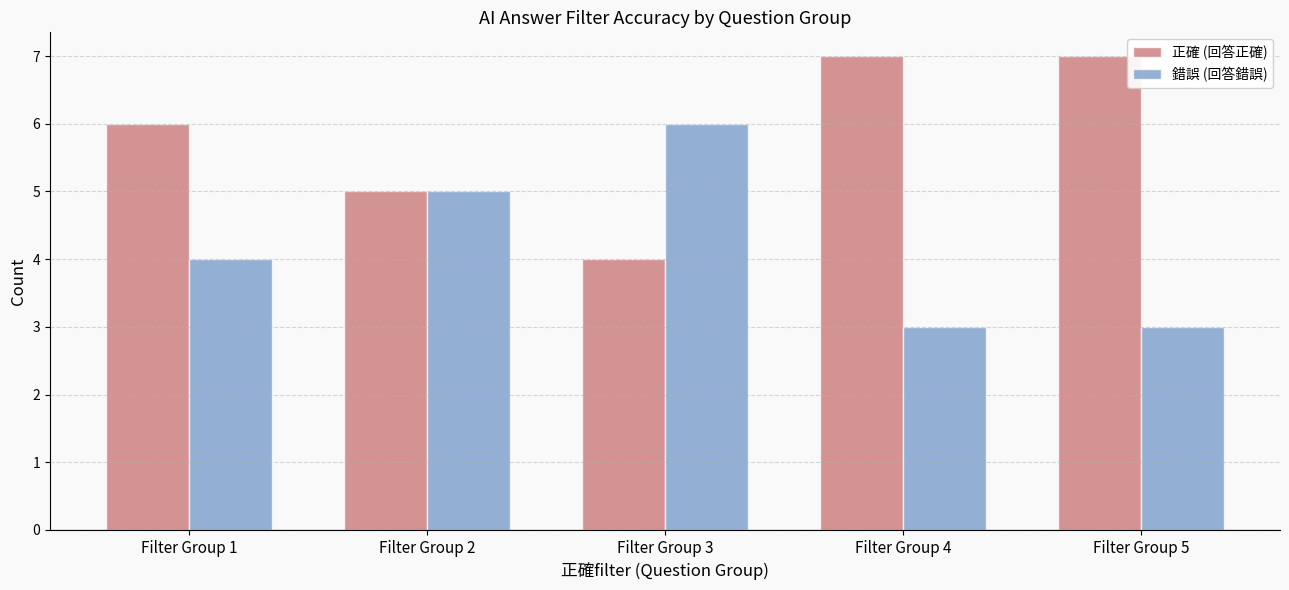

How many values in the 錯誤 (回答錯誤) series are below 4?

2